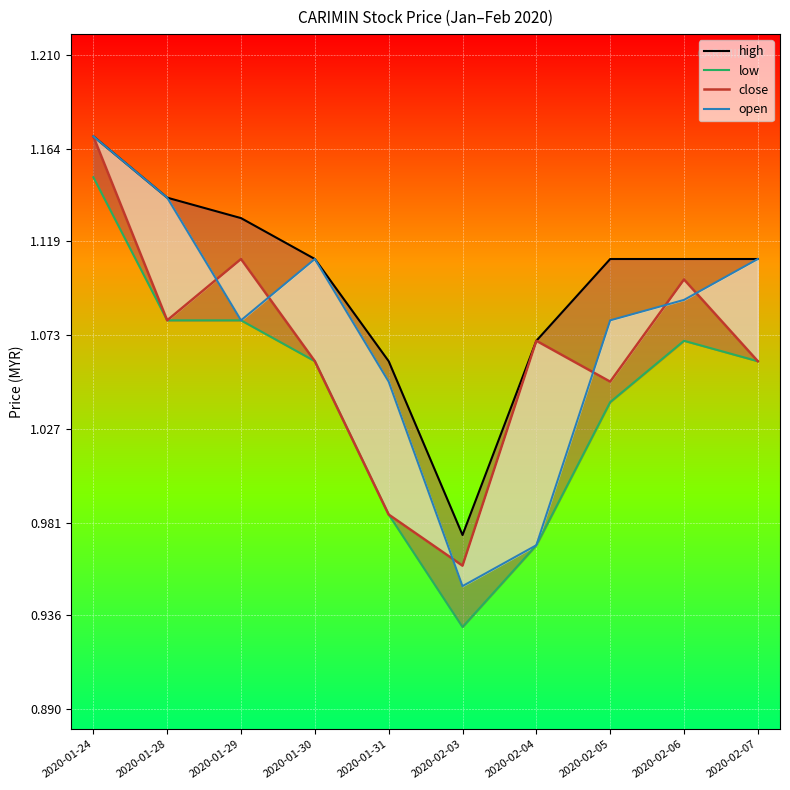

What is the value of the open point at the 4th from the left?

1.1